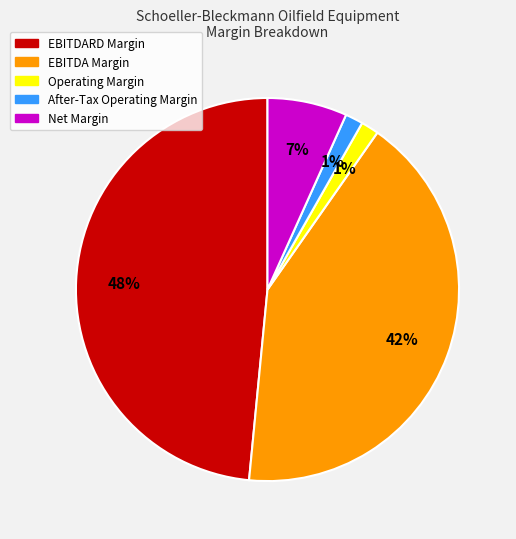

Is there any slice that represents more than half of the pie?

No